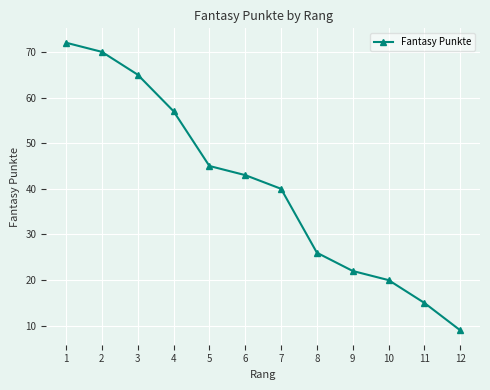

The value at 1 is 72. True or false?

True